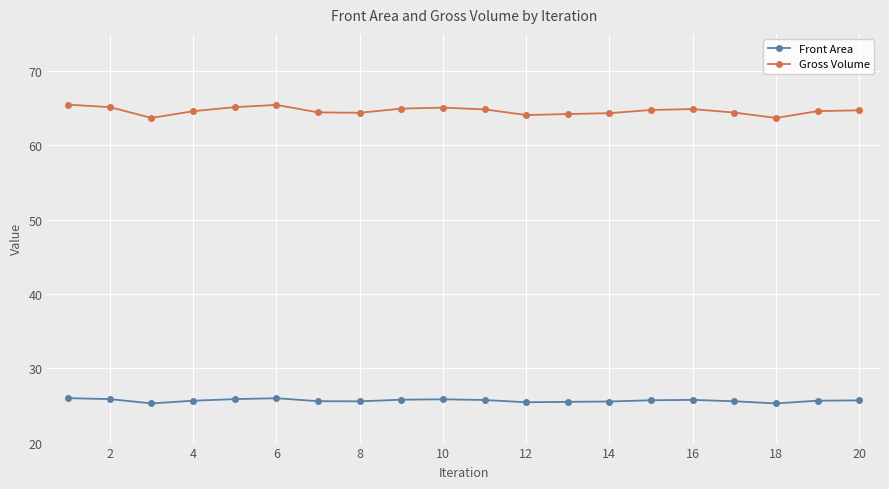

What is the highest value of the Front Area series?

26.0